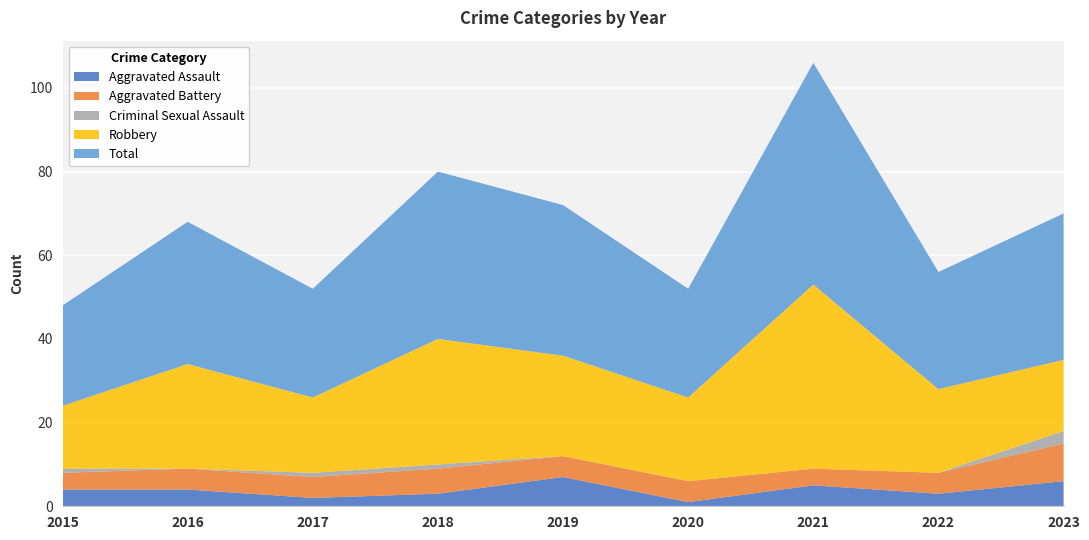

Reading left to right, what are all the values shown in this chart?

Aggravated Assault: 2015=4	2016=4	2017=2	2018=3	2019=7	2020=1	2021=5	2022=3	2023=6
Aggravated Battery: 2015=4	2016=5	2017=5	2018=6	2019=5	2020=5	2021=4	2022=5	2023=9
Criminal Sexual Assault: 2015=1	2016=0	2017=1	2018=1	2019=0	2020=0	2021=0	2022=0	2023=3
Robbery: 2015=15	2016=25	2017=18	2018=30	2019=24	2020=20	2021=44	2022=20	2023=17
Total: 2015=24	2016=34	2017=26	2018=40	2019=36	2020=26	2021=53	2022=28	2023=35